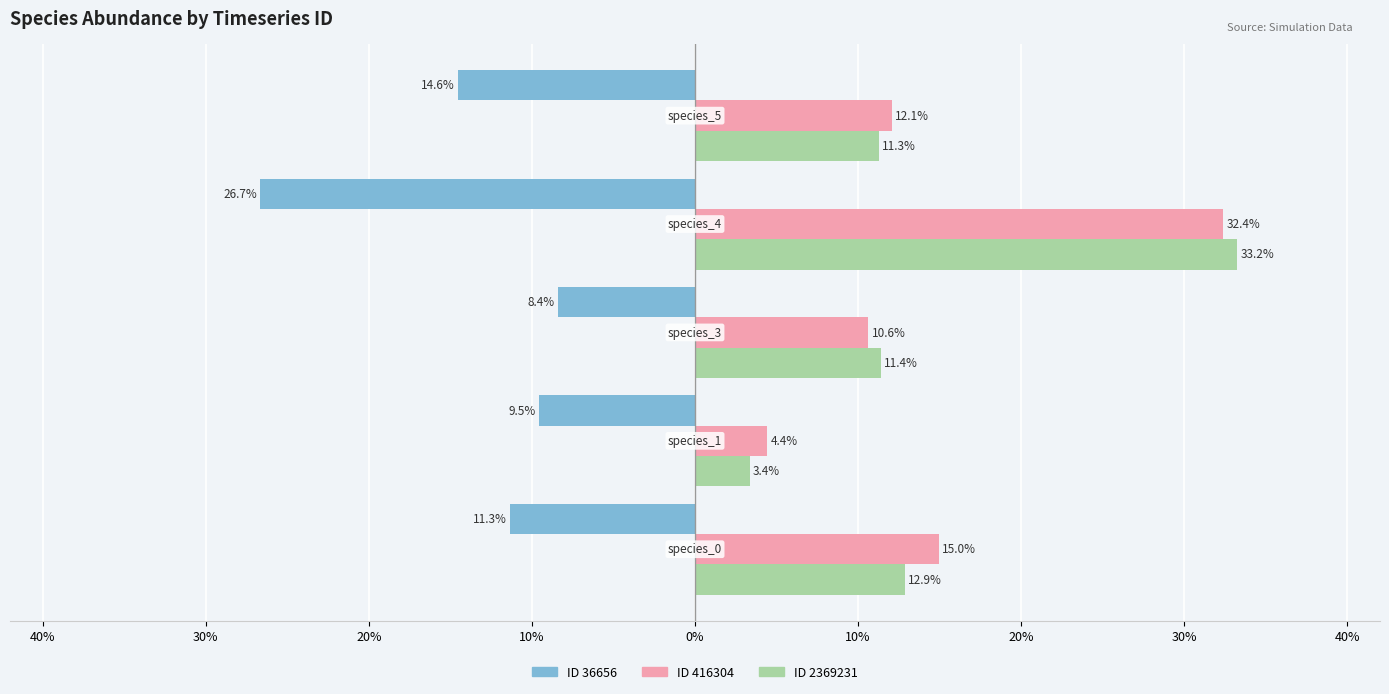

What are all the series names shown in the legend?

ID 36656, ID 416304, ID 2369231